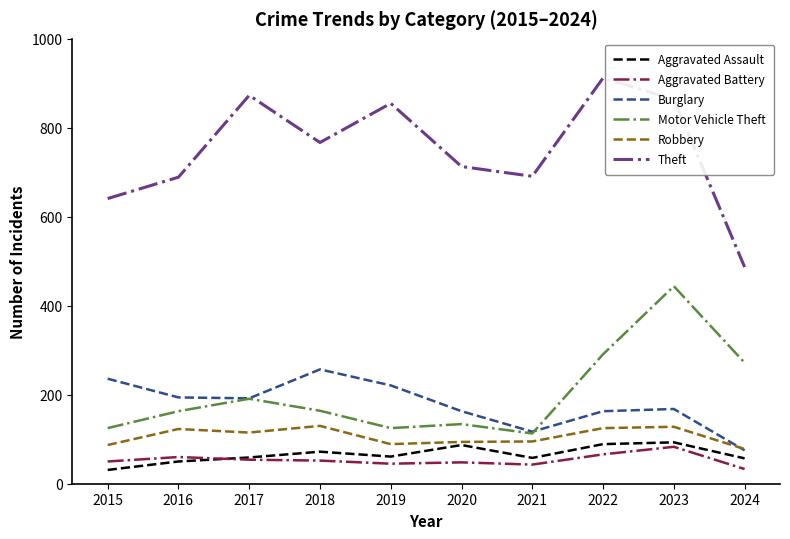

What is the difference between the maximum and minimum values in the Robbery series?

52